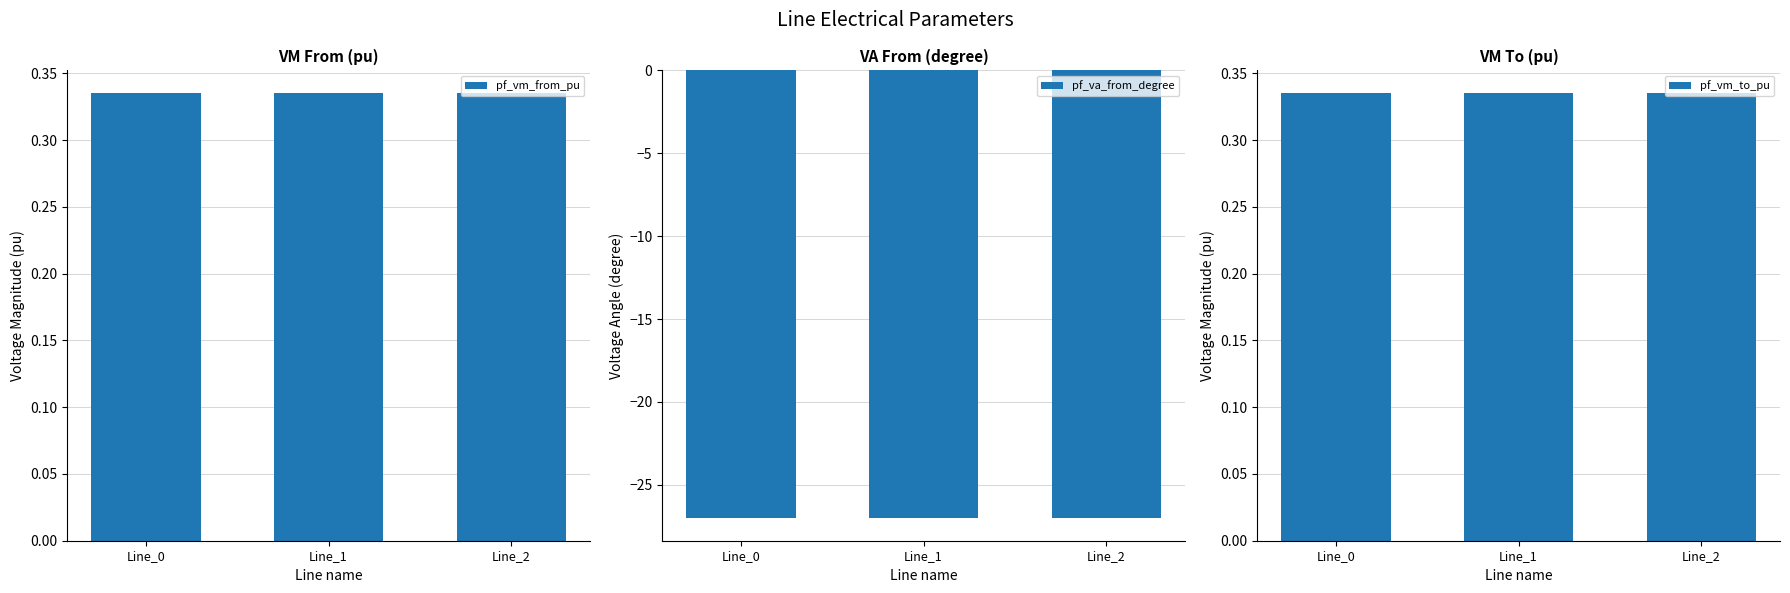

Is it true that pf_vm_from_pu equals 0.3 at Line_2?

True